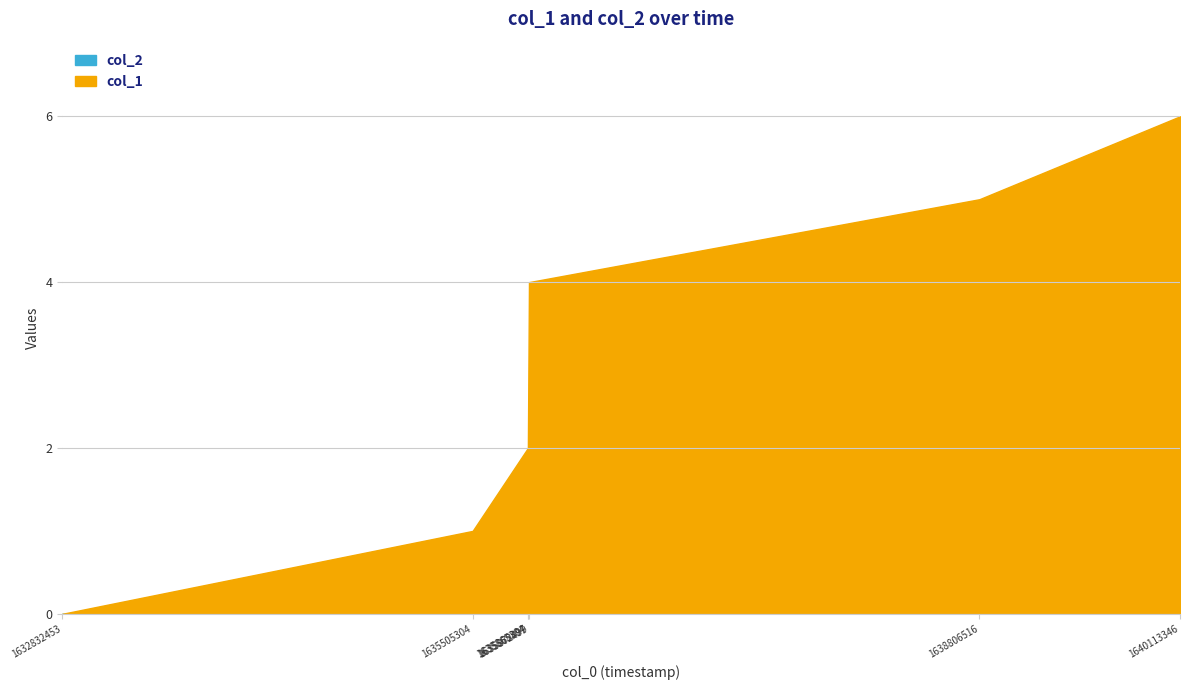

Which category has the highest value across all series?

1640113346